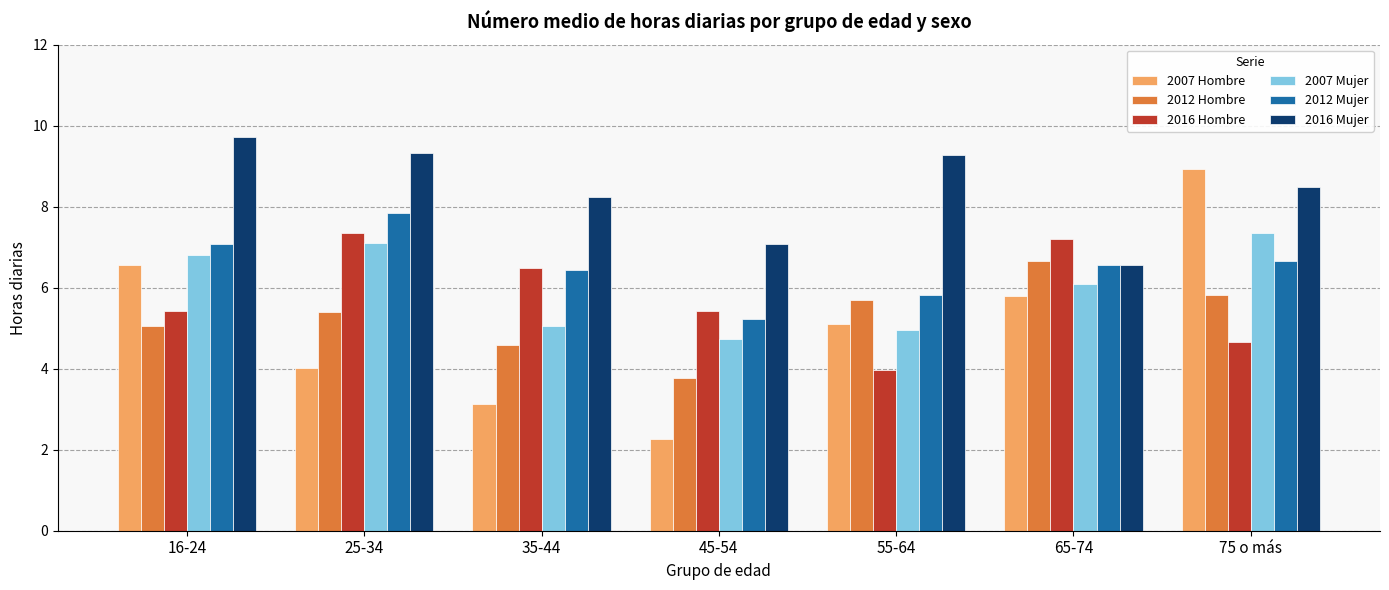

Reading left to right, transcribe all the data shown in this chart.

2007 Hombre: 16-24=6.6	25-34=4.0	35-44=3.1	45-54=2.3	55-64=5.1	65-74=5.8	75 o más=8.9
2012 Hombre: 16-24=5.0	25-34=5.4	35-44=4.6	45-54=3.8	55-64=5.7	65-74=6.7	75 o más=5.8
2016 Hombre: 16-24=5.4	25-34=7.3	35-44=6.5	45-54=5.4	55-64=4.0	65-74=7.2	75 o más=4.6
2007 Mujer: 16-24=6.8	25-34=7.1	35-44=5.1	45-54=4.7	55-64=4.9	65-74=6.1	75 o más=7.3
2012 Mujer: 16-24=7.1	25-34=7.8	35-44=6.4	45-54=5.2	55-64=5.8	65-74=6.6	75 o más=6.7
2016 Mujer: 16-24=9.7	25-34=9.3	35-44=8.2	45-54=7.1	55-64=9.3	65-74=6.6	75 o más=8.5